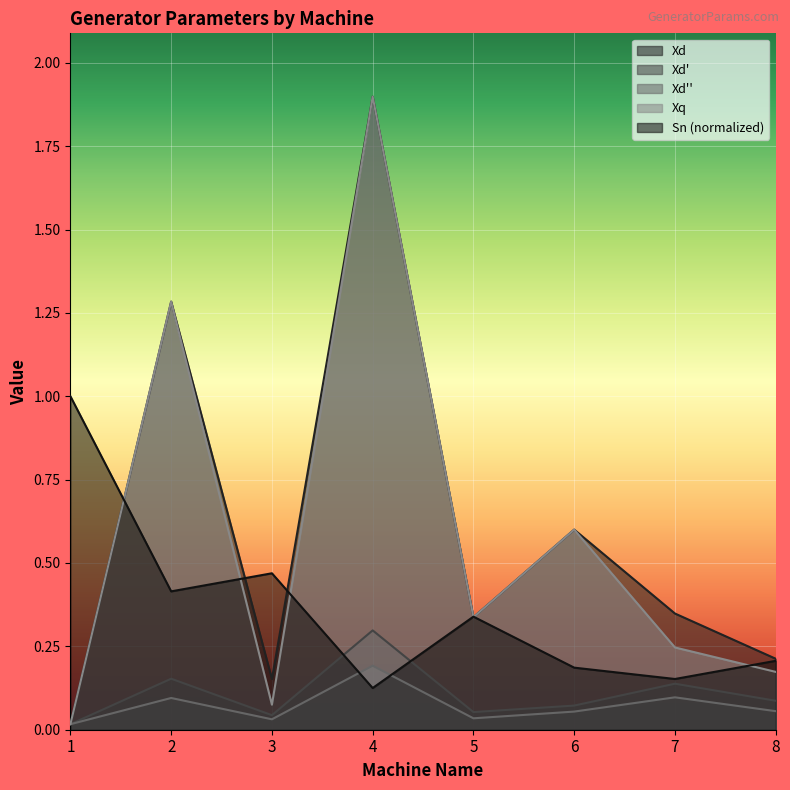

Does the chart display data point markers on the line(s)?

No